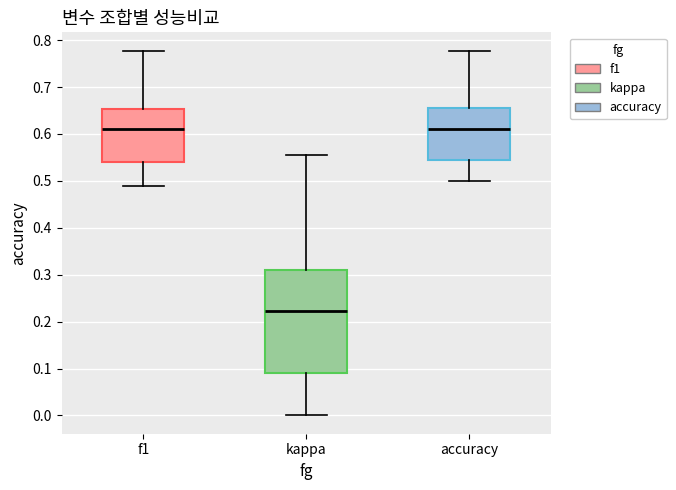

Reading left to right, transcribe this box plot: for each box, give where its median line is, the range the box spans, and where its two whiskers end, as read against the y-axis. The values are not printed on the chart, so give them approximately, as read against the axis.

f1: median 0.61, box 0.54 to 0.65, whiskers 0.49 to 0.78
kappa: median 0.22, box 0.09 to 0.31, whiskers 0.00 to 0.56
accuracy: median 0.61, box 0.55 to 0.65, whiskers 0.50 to 0.78